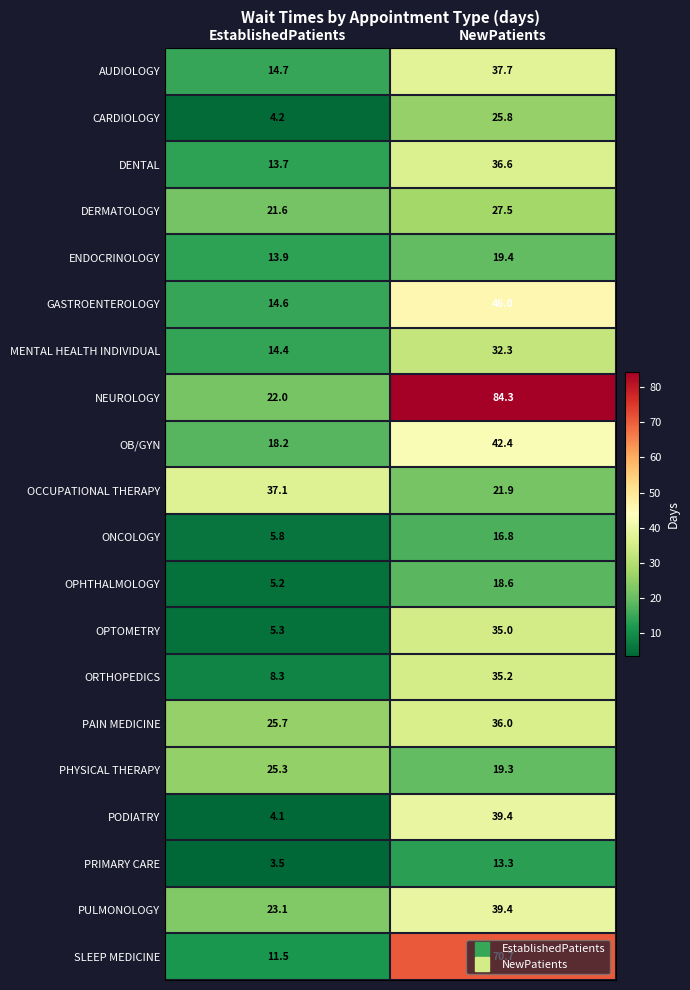

Is it true that PRIMARY CARE equals 13.3 at NewPatients?

True